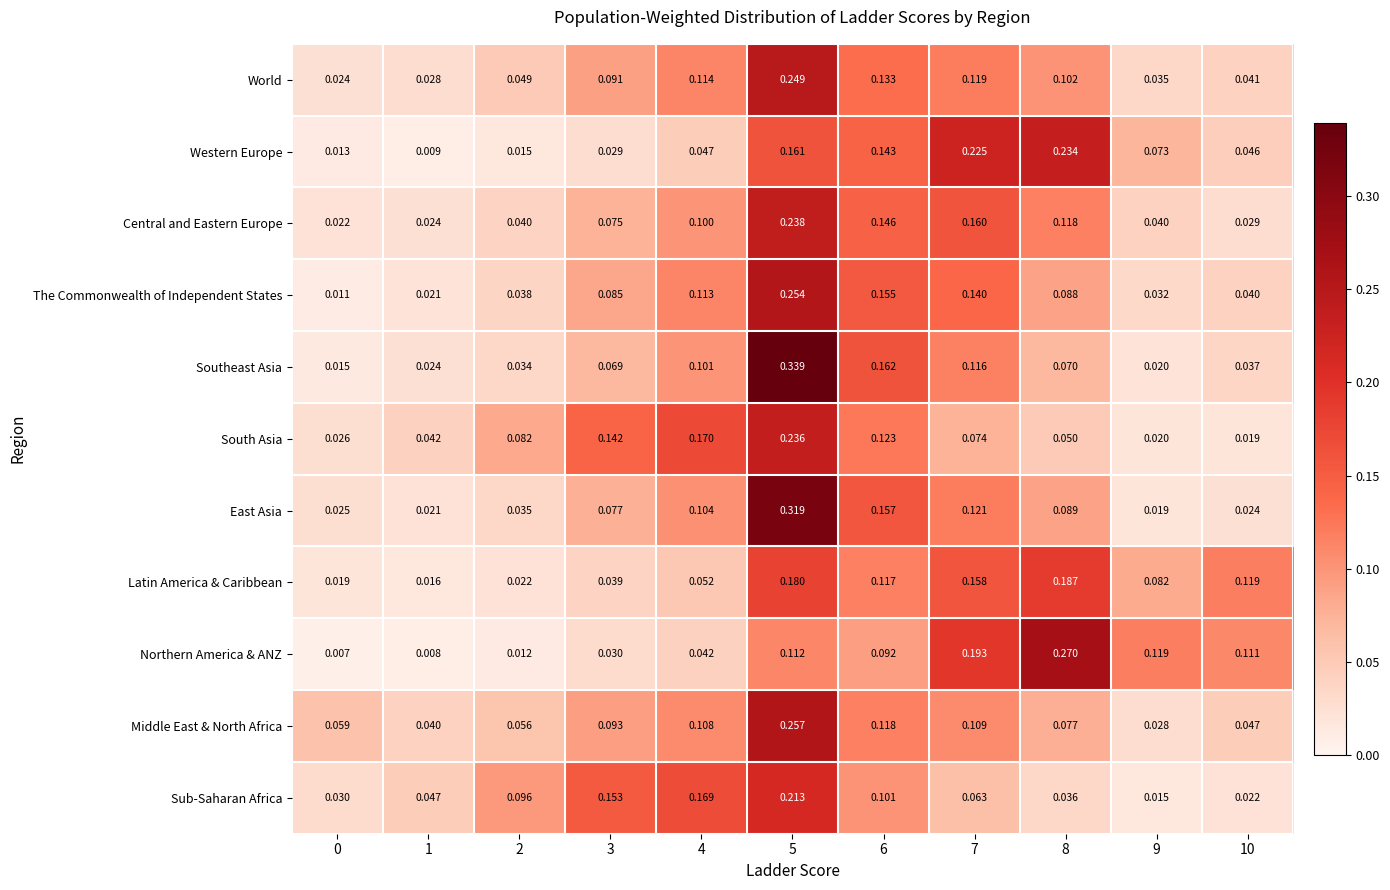

At 6, list the series in order from largest to smallest.

Southeast Asia, East Asia, The Commonwealth of Independent States, Central and Eastern Europe, Western Europe, World, South Asia, Middle East & North Africa, Latin America & Caribbean, Sub-Saharan Africa, Northern America & ANZ